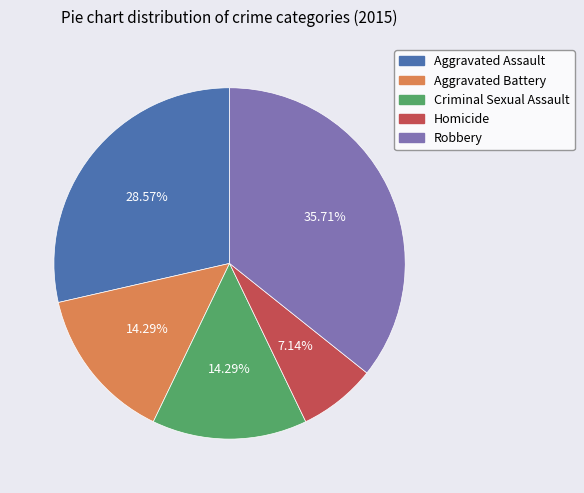

How much of the chart is everything except Aggravated Battery?

85.7%